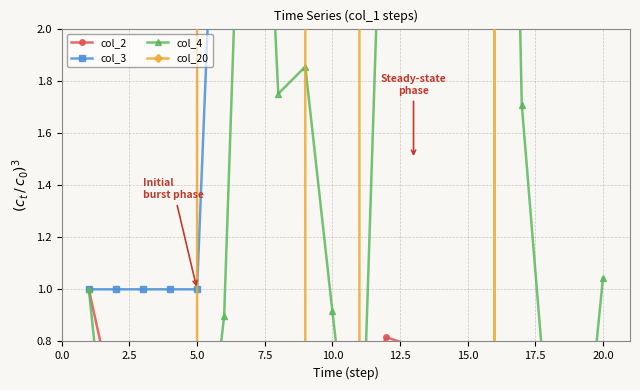

How many times do col_2 and col_20 cross each other?

5